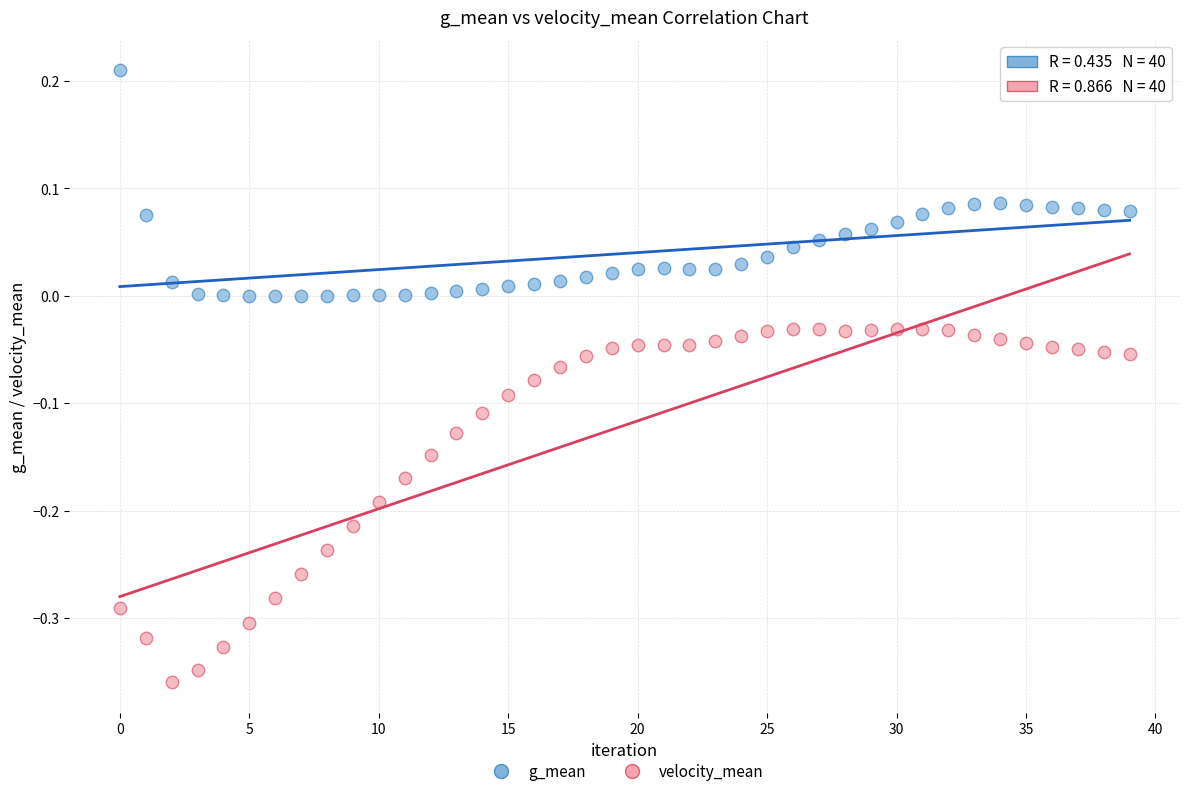

Which series has the largest Y range (max minus min)?

velocity_mean